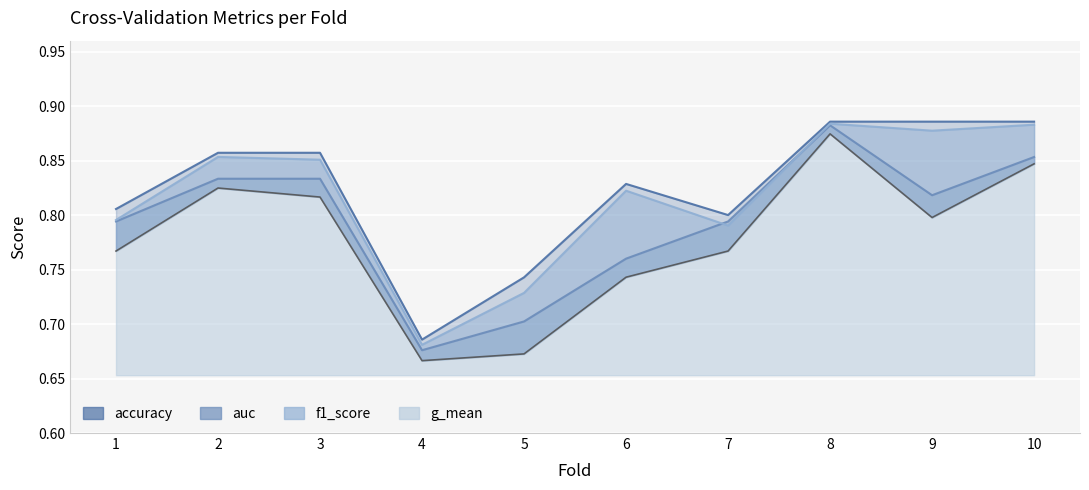

Reading right to left, transcribe all the data shown in this chart.

accuracy: 0.9	0.9	0.9	0.8	0.8	0.7	0.7	0.9	0.9	0.8
auc: 0.9	0.8	0.9	0.8	0.8	0.7	0.7	0.8	0.8	0.8
f1_score: 0.9	0.9	0.9	0.8	0.8	0.7	0.7	0.9	0.9	0.8
g_mean: 0.8	0.8	0.9	0.8	0.7	0.7	0.7	0.8	0.8	0.8